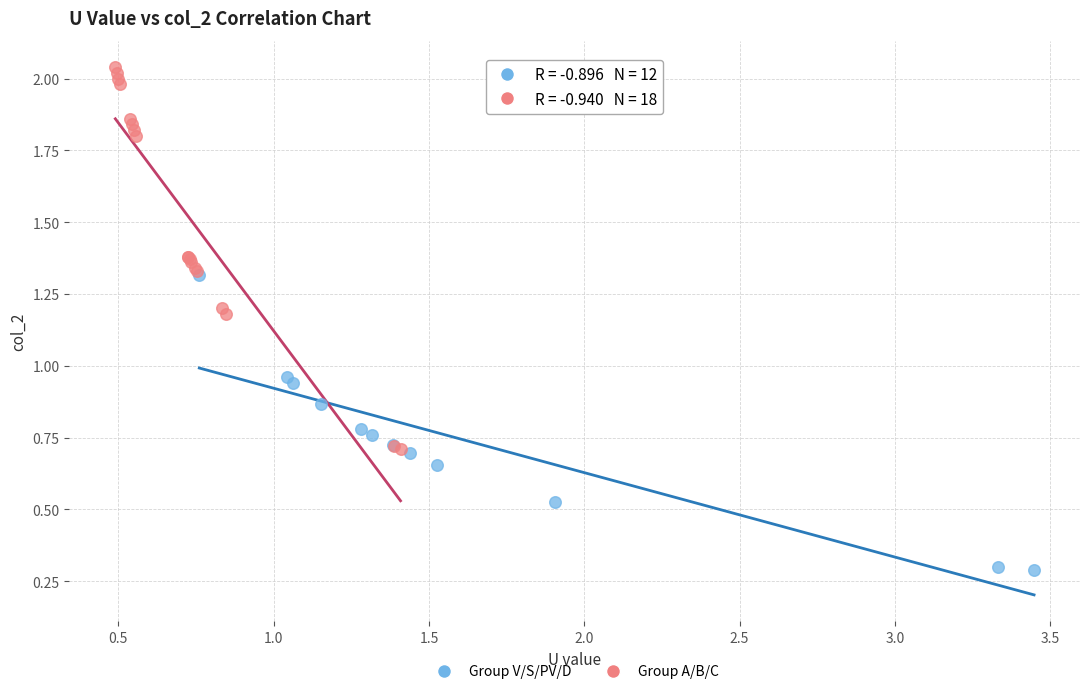

Which series reaches the minimum Y coordinate?

Group V/S/PV/D